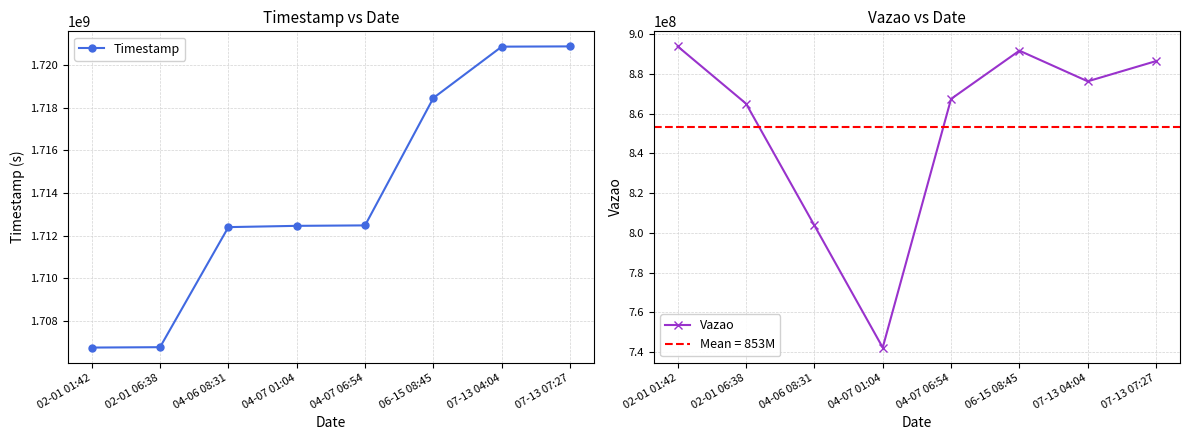

Read the Timestamp value at 02-01 01:42, to the nearest 100.

1706762500